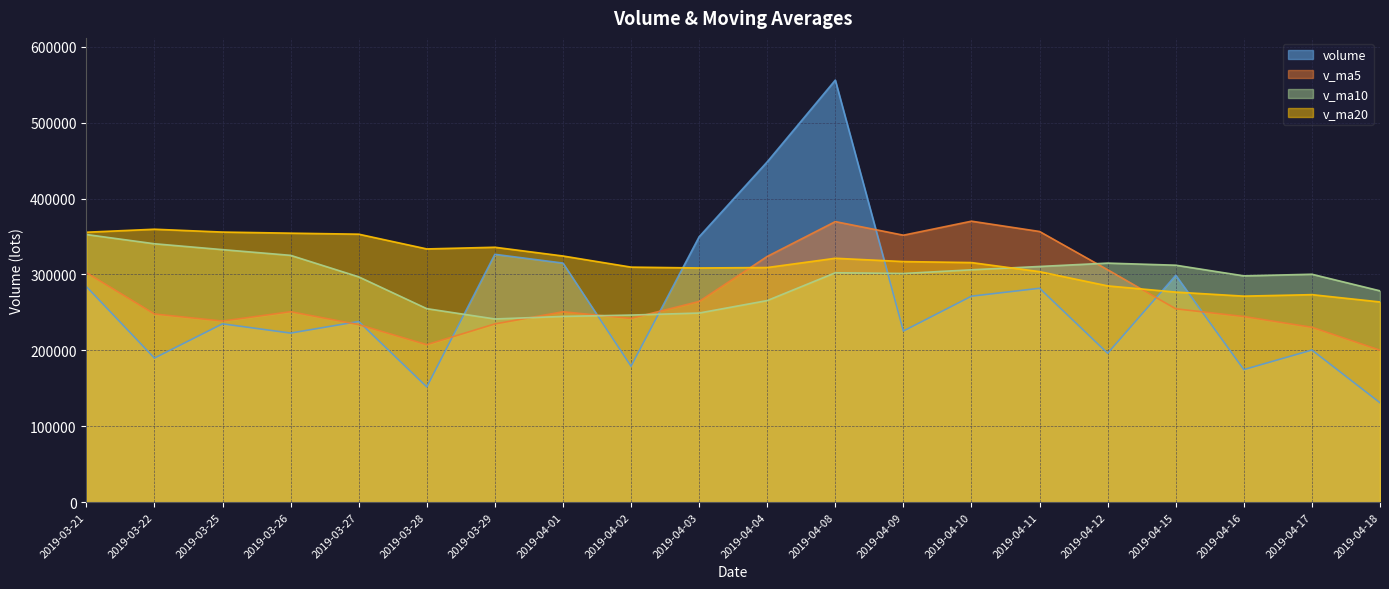

Which series has the largest range (max minus min)?

volume